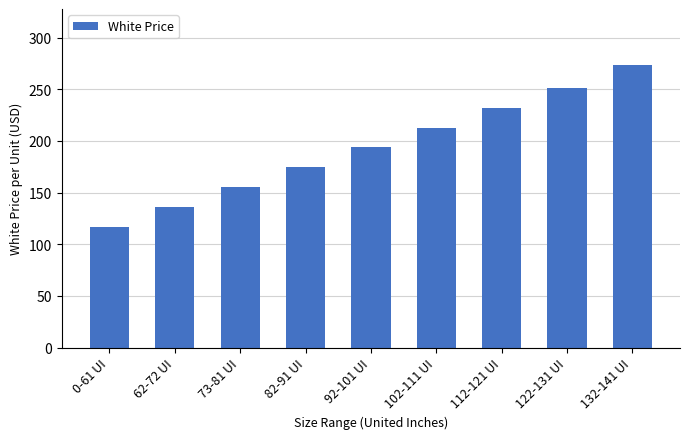

Which label corresponds to the largest value in the chart?

132-141 UI